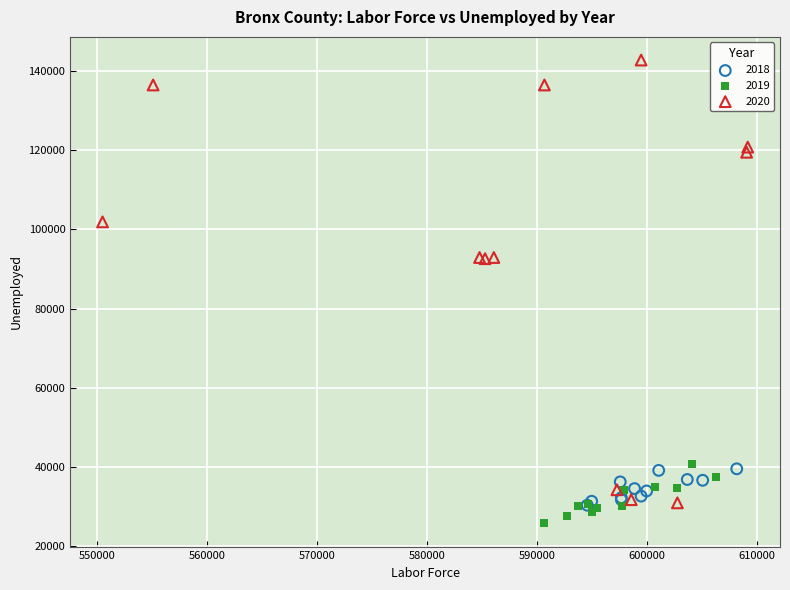

What are all the series names shown in the legend?

2018, 2019, 2020